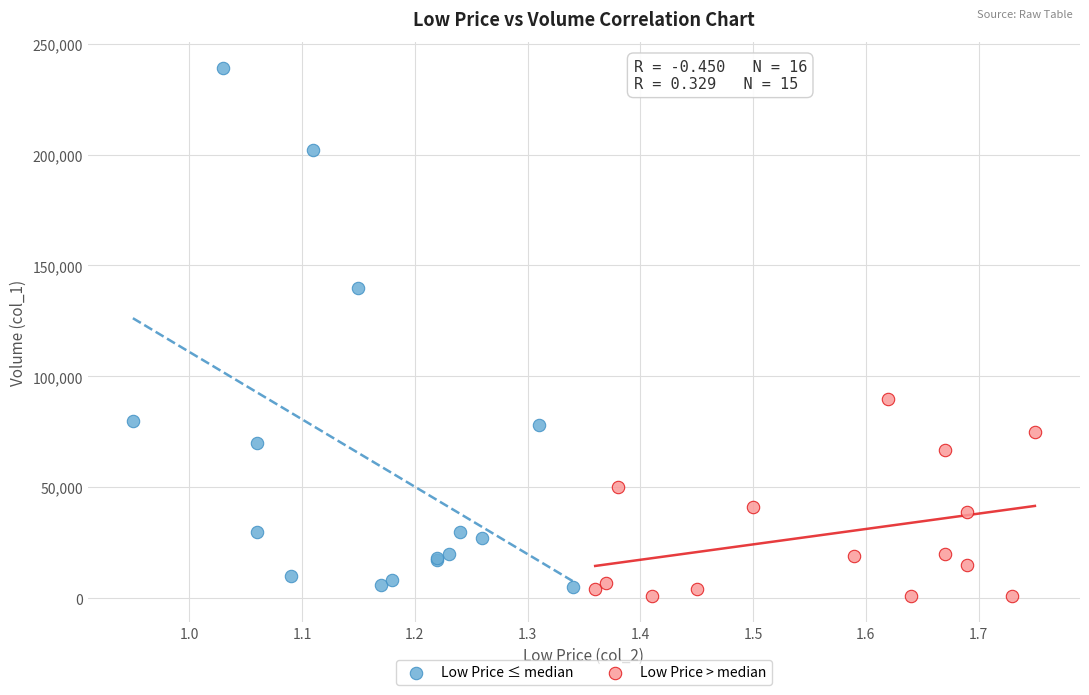

Which series has the widest spread of Y values?

Low Price ≤ median